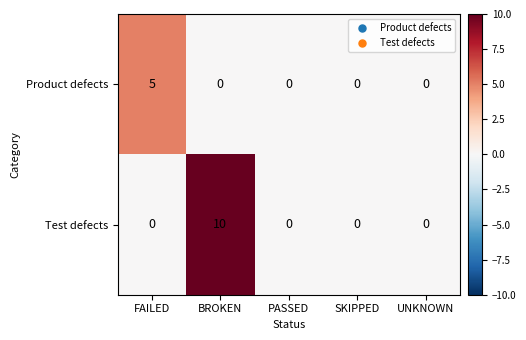

Between BROKEN and UNKNOWN, which series saw the biggest shift?

Test defects